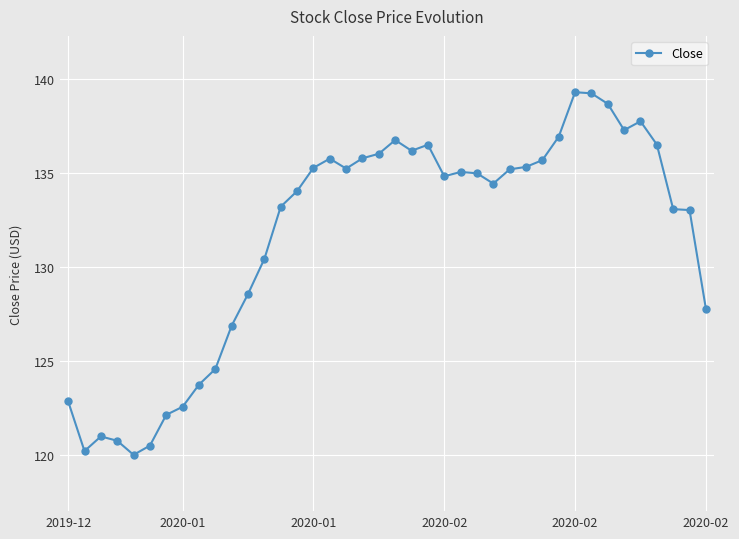

What is the maximum value shown in the chart?

139.3